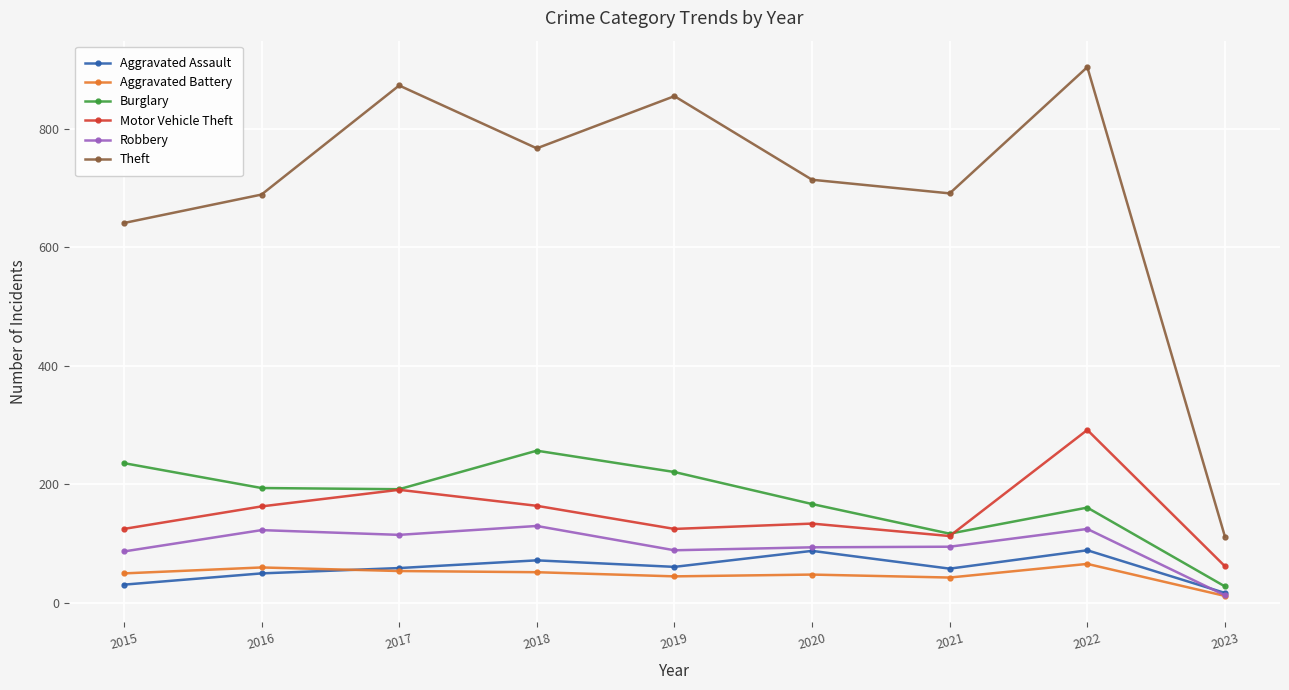

What is the average value of the Aggravated Assault series?

58